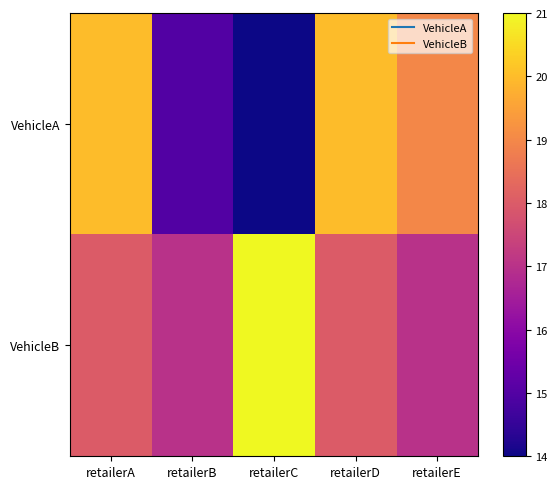

Count the number of categories in the chart.

5